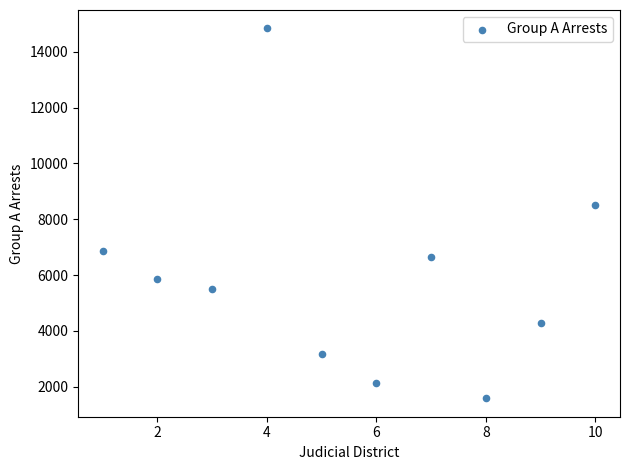

What is the range of Y values (max minus min)?

13251